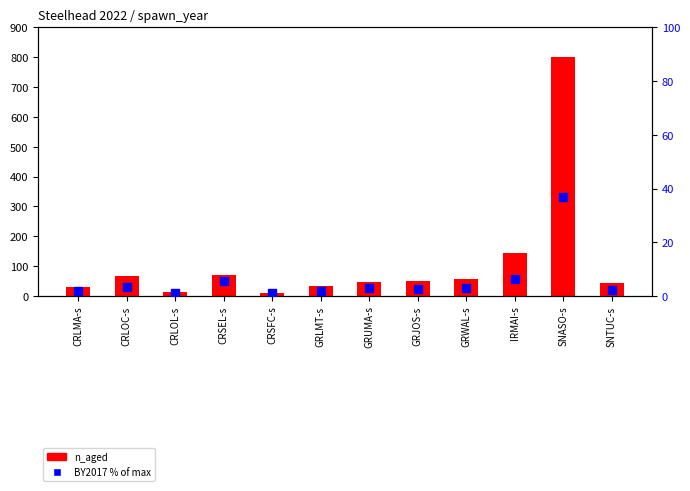

Is the value of BY2017 % of max at IRMAI-s greater than the value of n_aged at GRWAL-s?

No